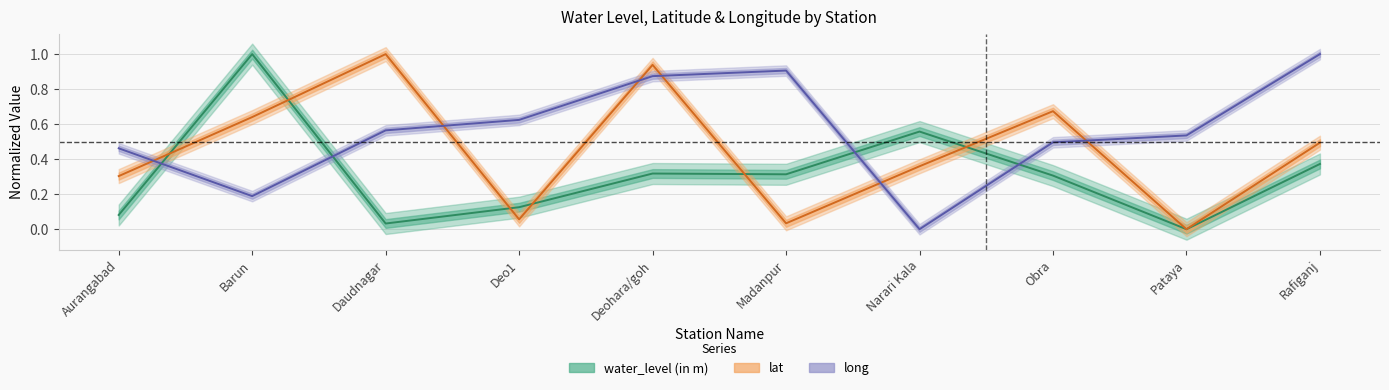

Which series has the largest total across all categories?

long